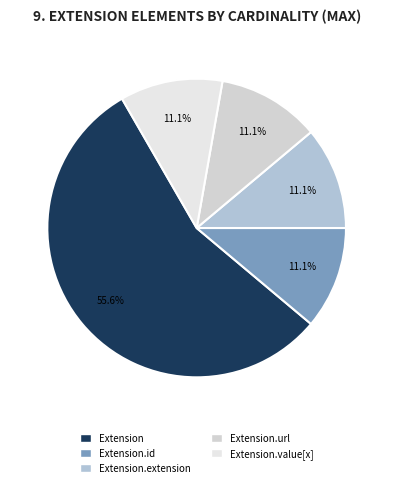

To the nearest percent, what percentage of the pie is Extension.url?

11%